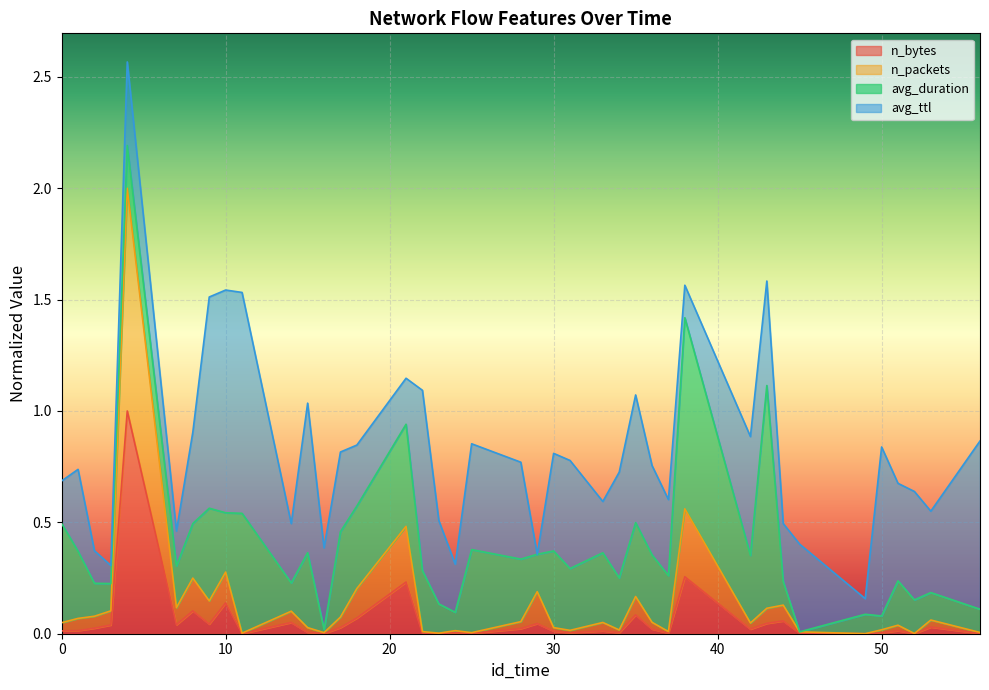

Does the chart display data point markers on the line(s)?

No